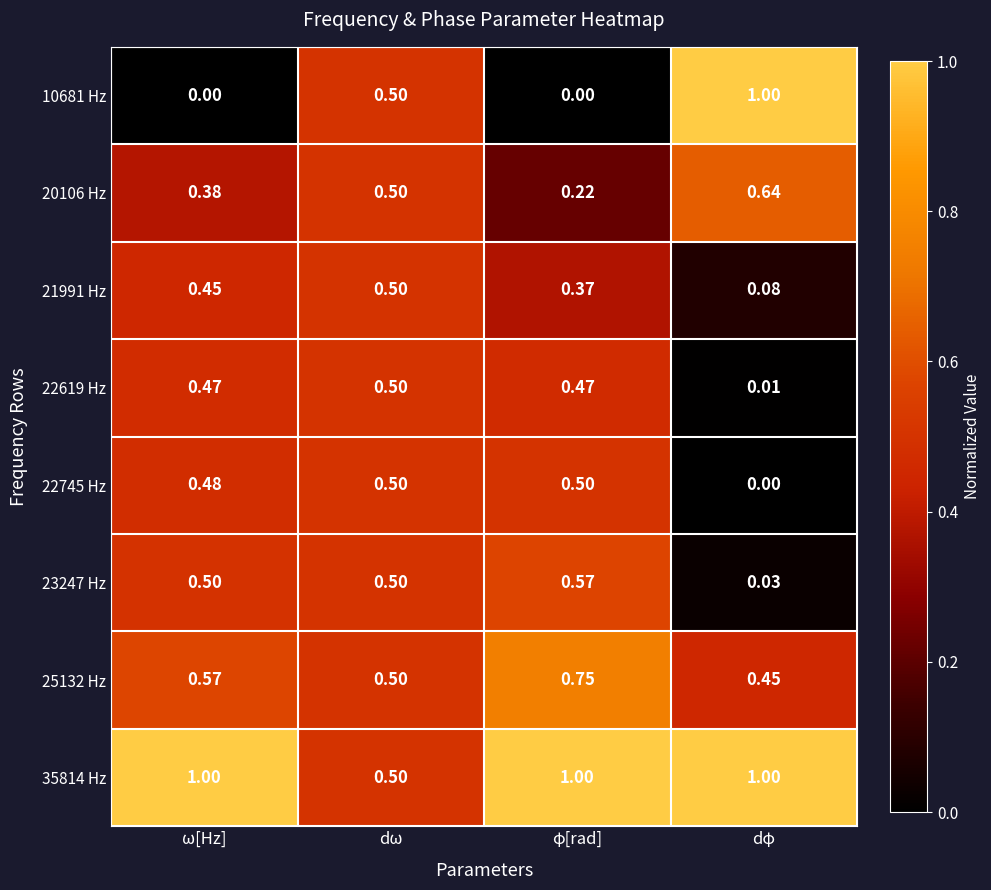

At which category is the sum across all series the highest?

dω